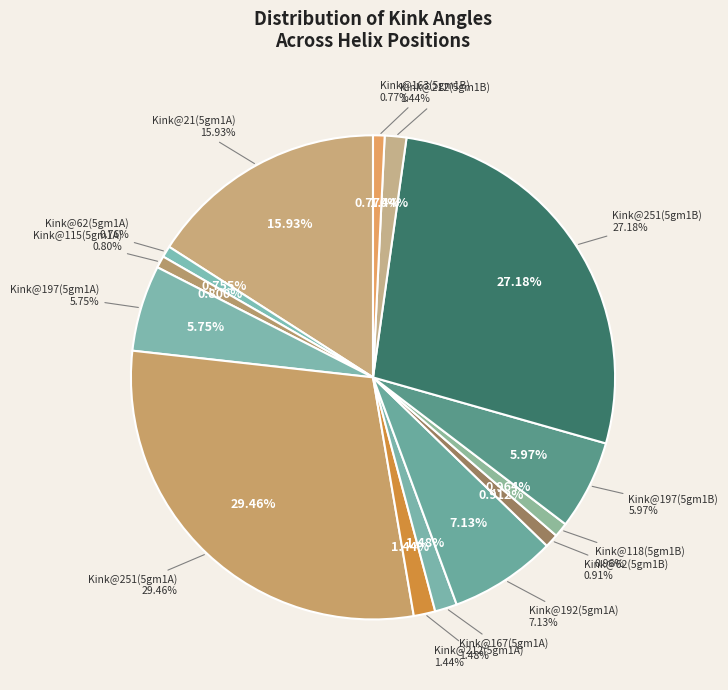

Which slice is the largest?

Kink@251(5gm1A)